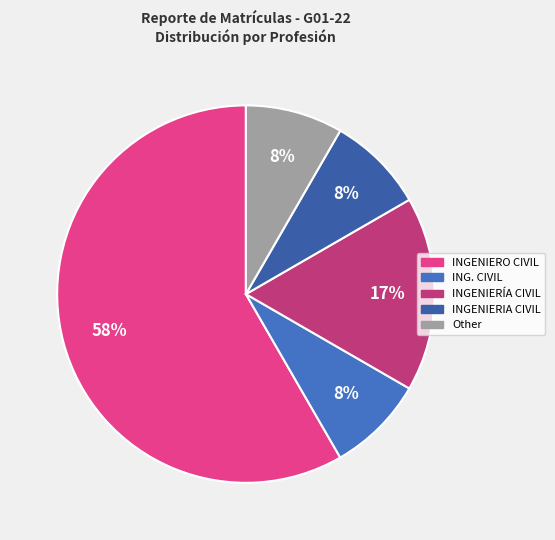

To the nearest percent, what is the combined percentage of INGENIERO CIVIL and ING. CIVIL?

67%